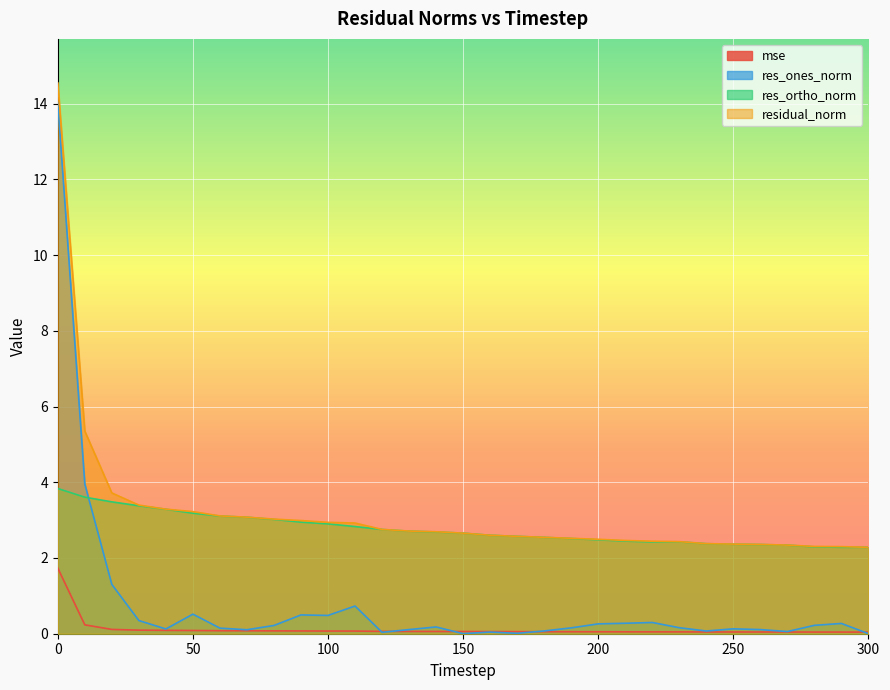

What is the total value across all series at 10?

13.1